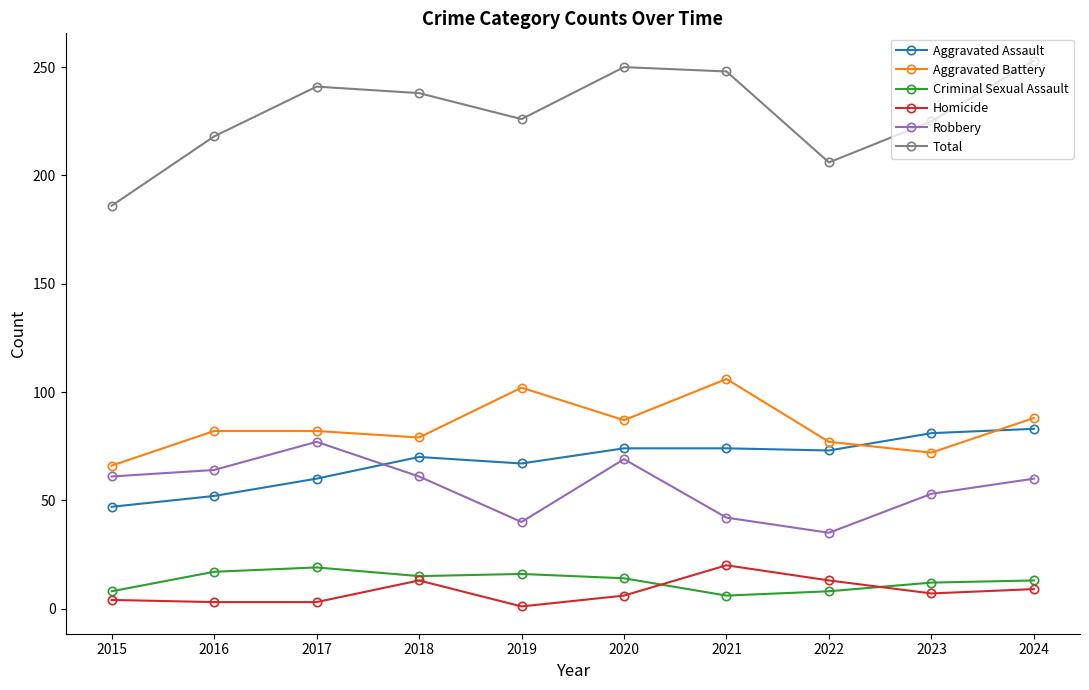

Which series has the largest range (max minus min)?

Total